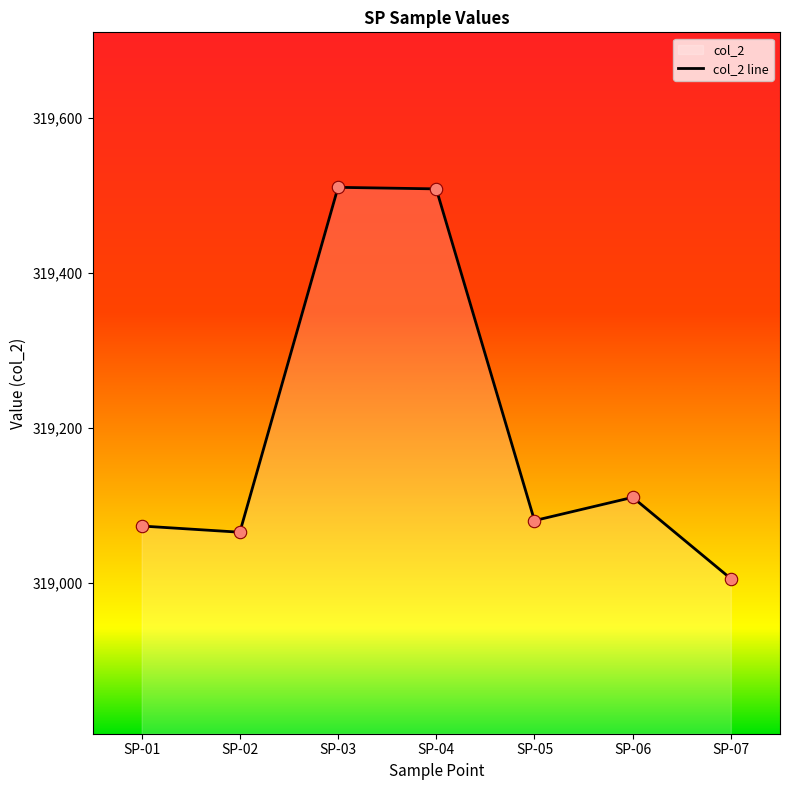

Approximately how many times larger is the value at SP-05 compared to SP-03?

1.0